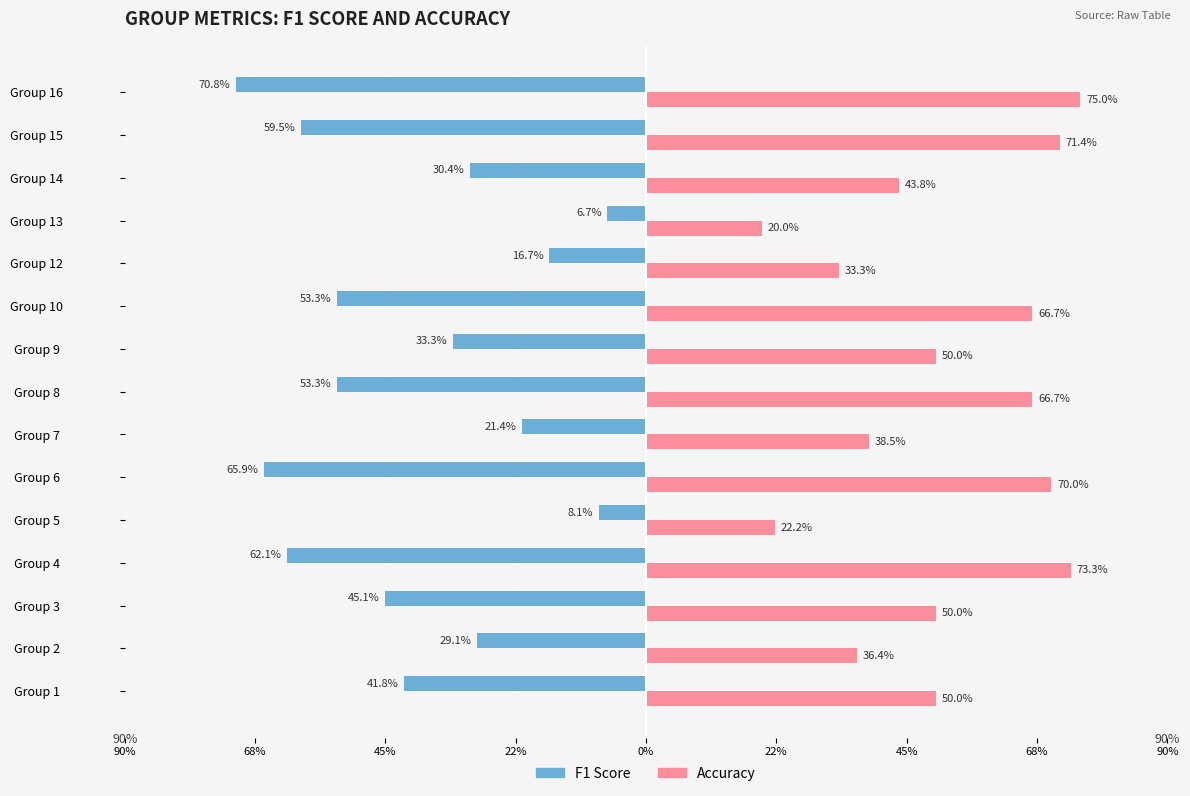

Reading left to right, what are all the values shown in this chart?

f1: -0.4	-0.3	-0.5	-0.6	-0.1	-0.7	-0.2	-0.5	-0.3	-0.5	-0.2	-0.1	-0.3	-0.6	-0.7
accuracy: 0.5	0.4	0.5	0.7	0.2	0.7	0.4	0.7	0.5	0.7	0.3	0.2	0.4	0.7	0.8